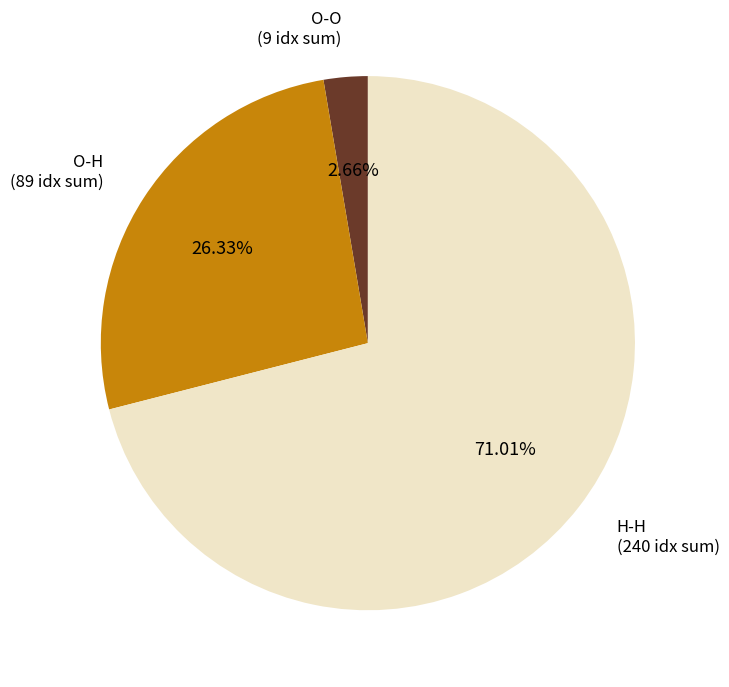

Does any single category account for the majority?

Yes